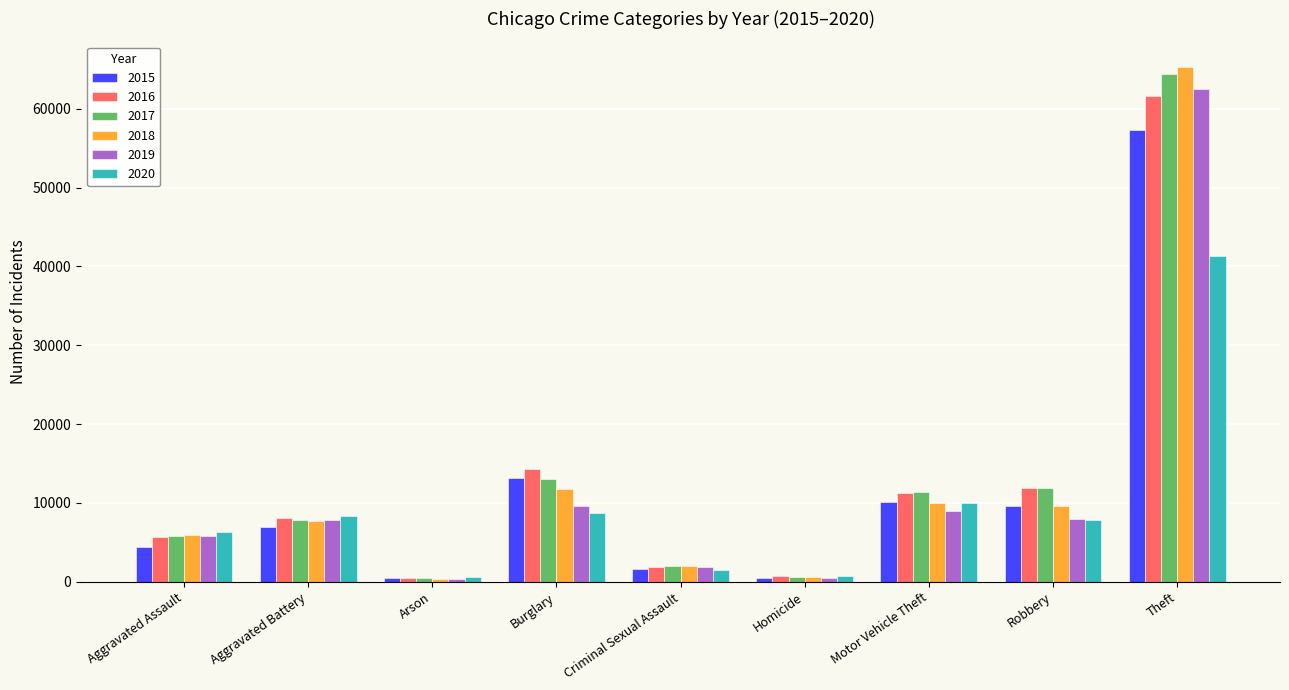

What is the total value across all series at Burglary?

70616